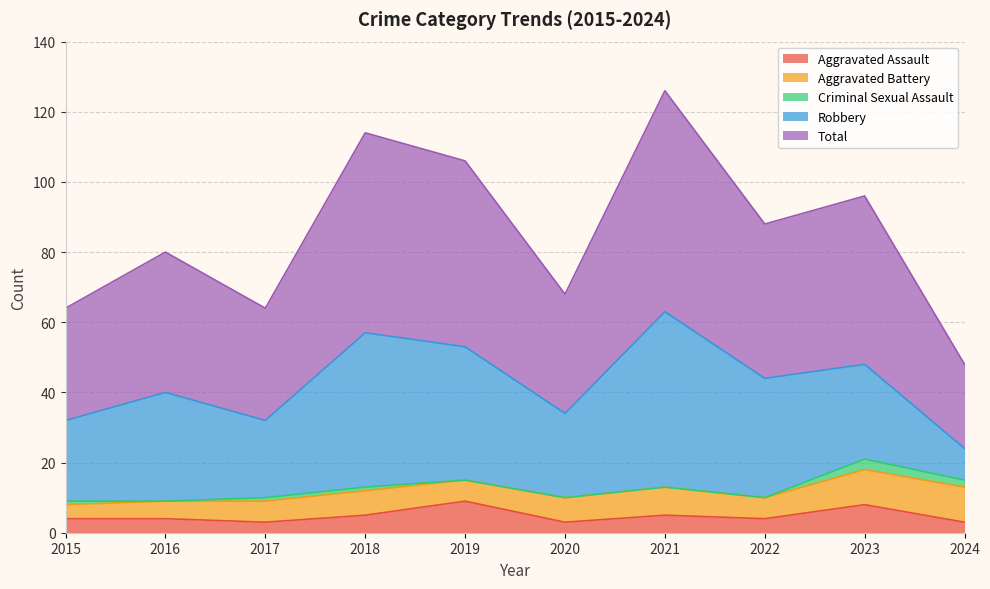

How many data points does each series have?

10